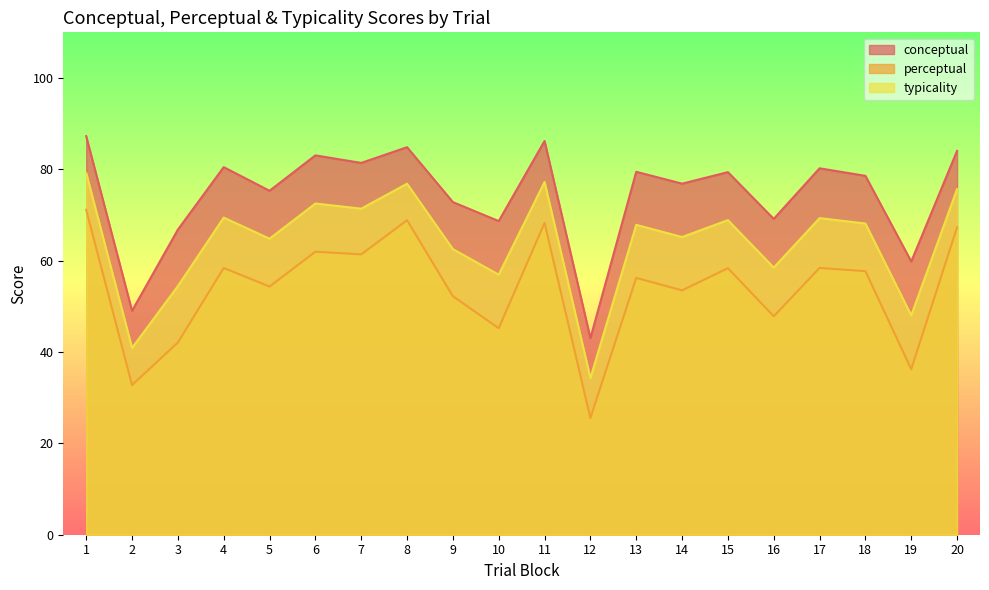

What is the smallest value displayed?

25.6